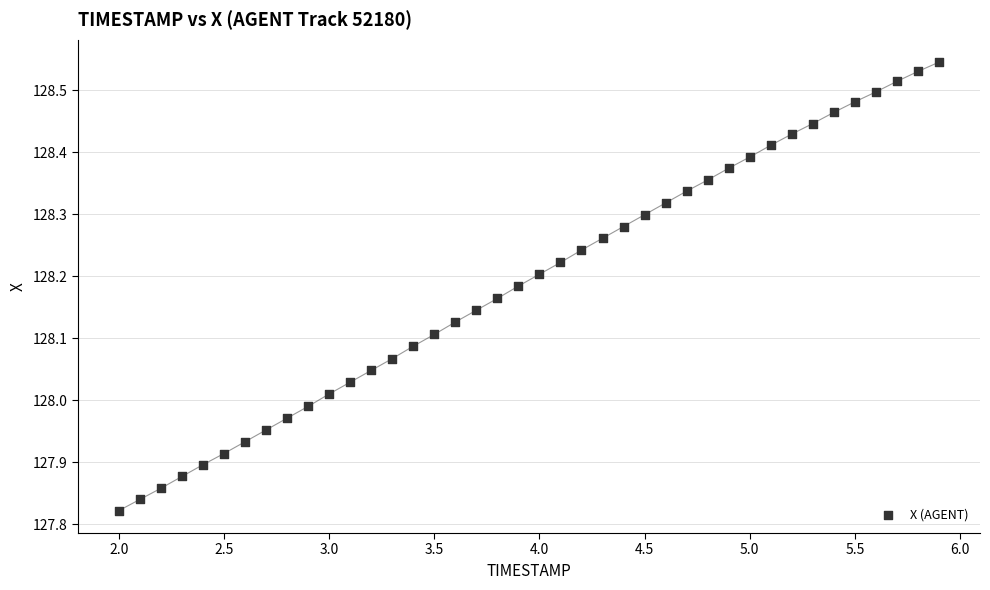

What is the range of X values (max minus min)?

3.9